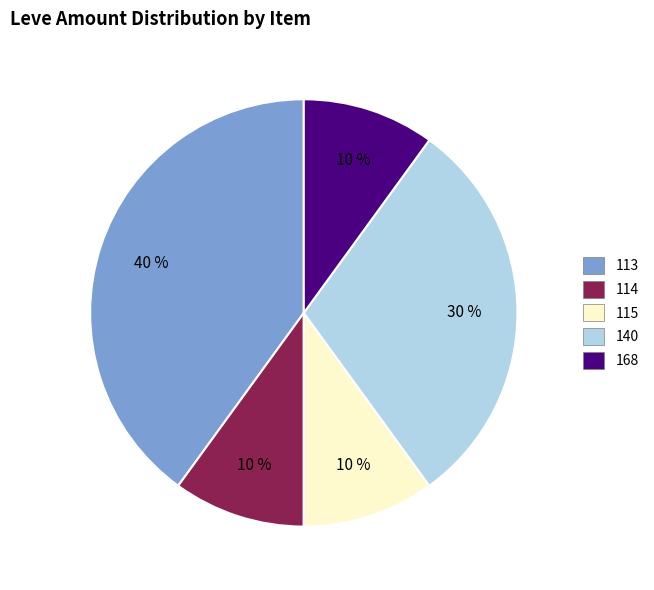

Does any single category account for the majority?

No